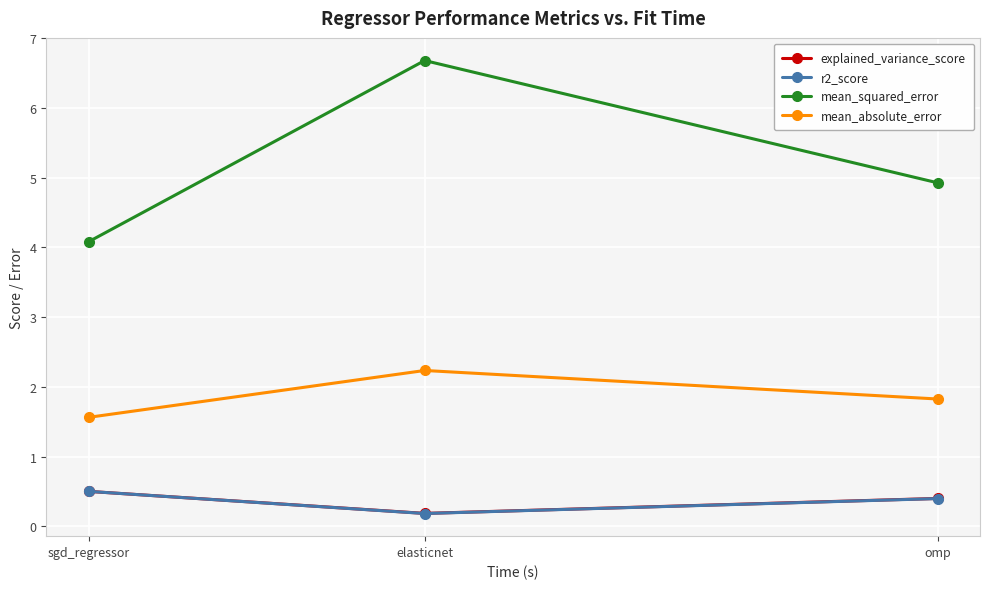

Reading left to right, extract all data points from this chart.

explained_variance_score: 0.5	0.2	0.4
r2_score: 0.5	0.2	0.4
mean_squared_error: 4.1	6.7	4.9
mean_absolute_error: 1.6	2.2	1.8